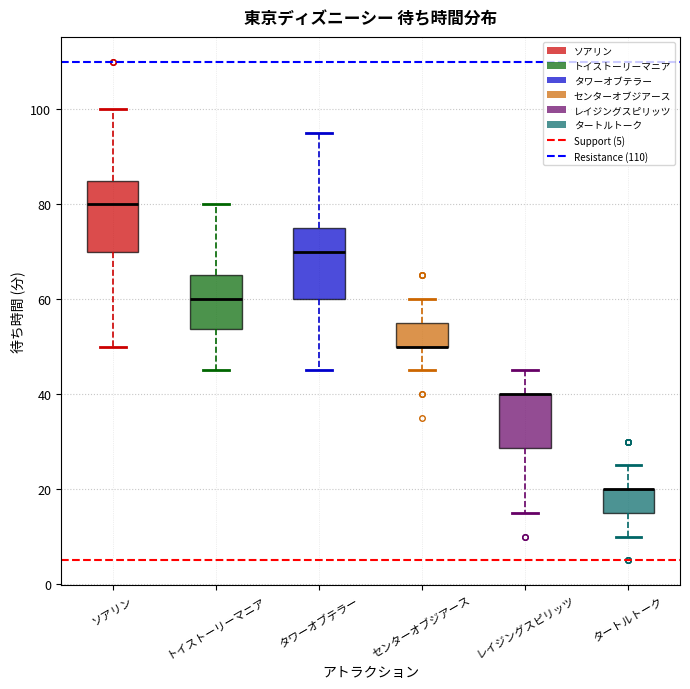

Where does the lower whisker of the box for レイジングスピリッツ end on the y-axis? The values are not printed on the chart, so give them approximately, as read against the axis.

16